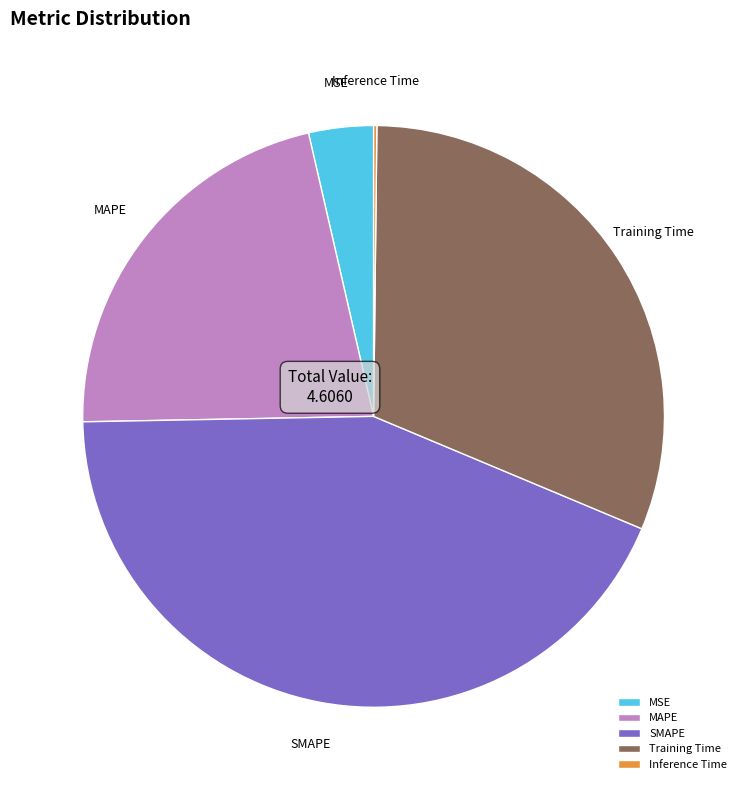

Is there a majority slice in this chart?

No